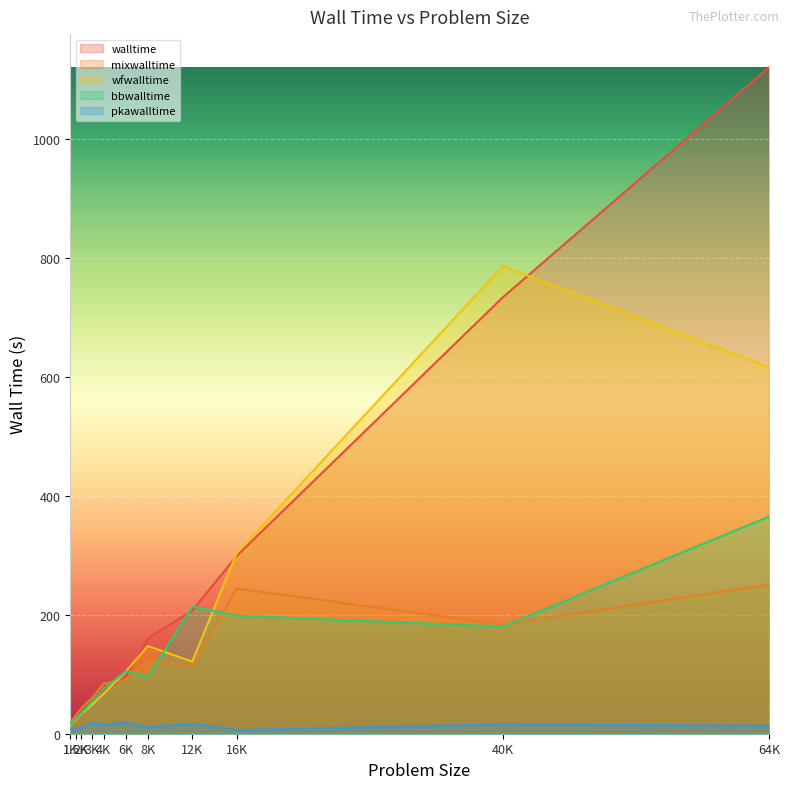

What are all the series names shown in the legend?

walltime, mixwalltime, wfwalltime, bbwalltime, pkawalltime